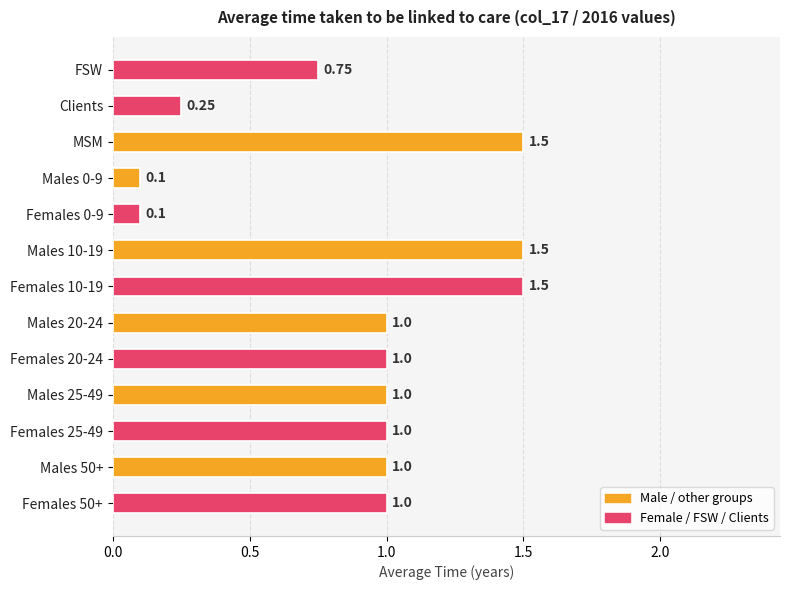

What is the label of the 12th bar from the bottom?

Clients